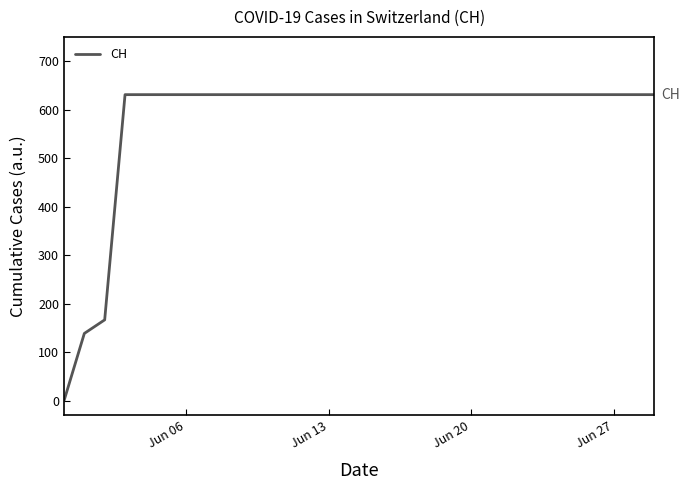

What is the difference between the maximum and second lowest values?

492